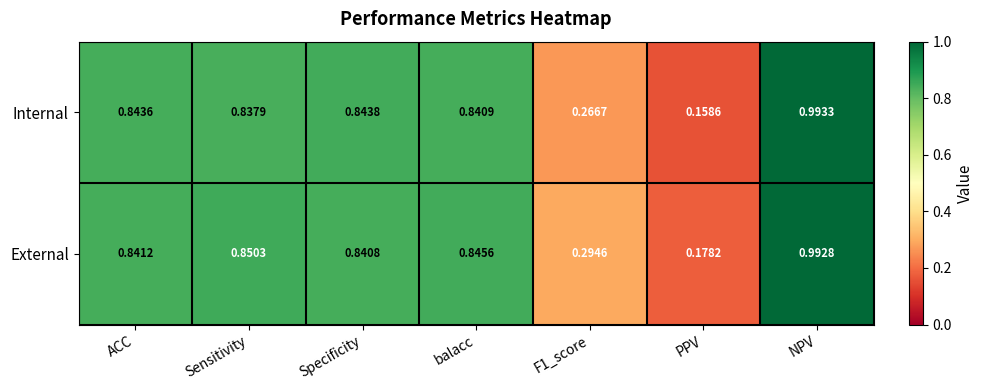

Which series has the widest spread of values?

Internal